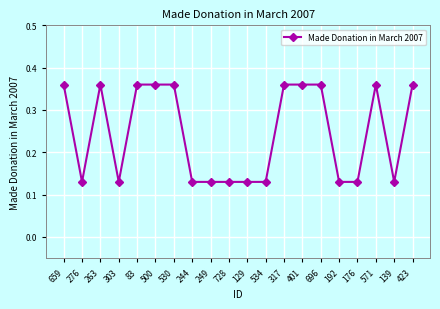

What is the label of the 14th point from the left?

401